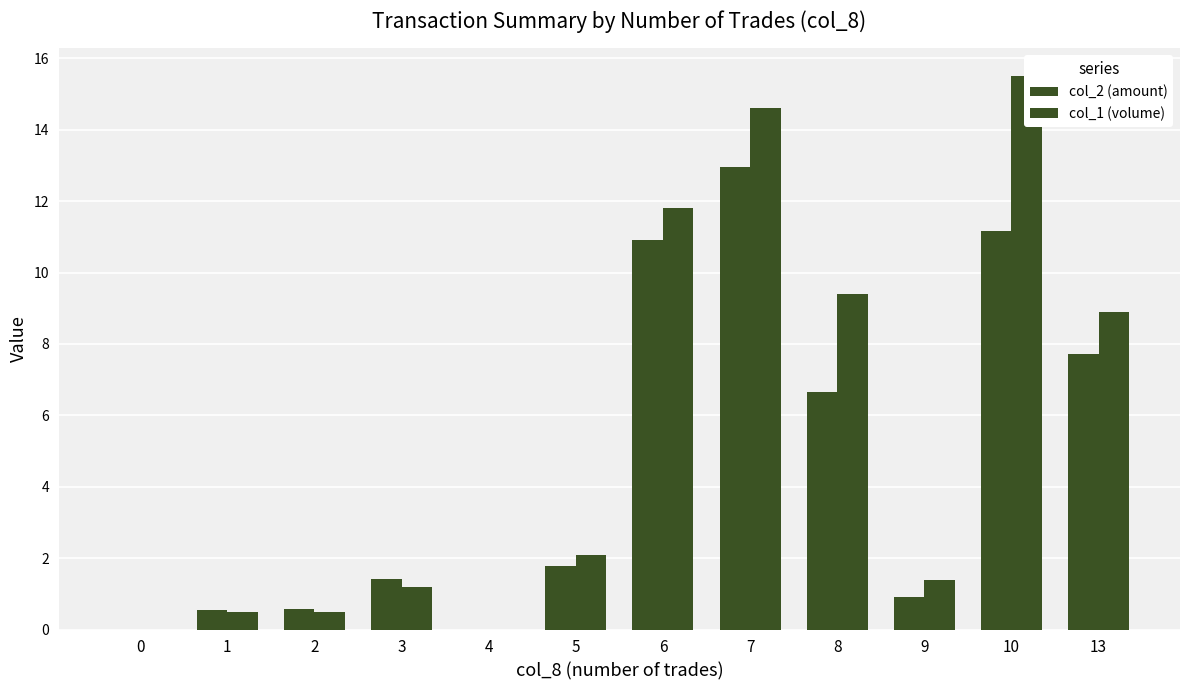

Reading left to right, what are all the values shown in this chart?

col_2 (amount): 0=0.0	1=0.6	2=0.6	3=1.4	4=0.0	5=1.8	6=10.9	7=13.0	8=6.7	9=0.9	10=11.2	13=7.7
col_1 (volume): 0=0.0	1=0.5	2=0.5	3=1.2	4=0.0	5=2.1	6=11.8	7=14.6	8=9.4	9=1.4	10=15.5	13=8.9